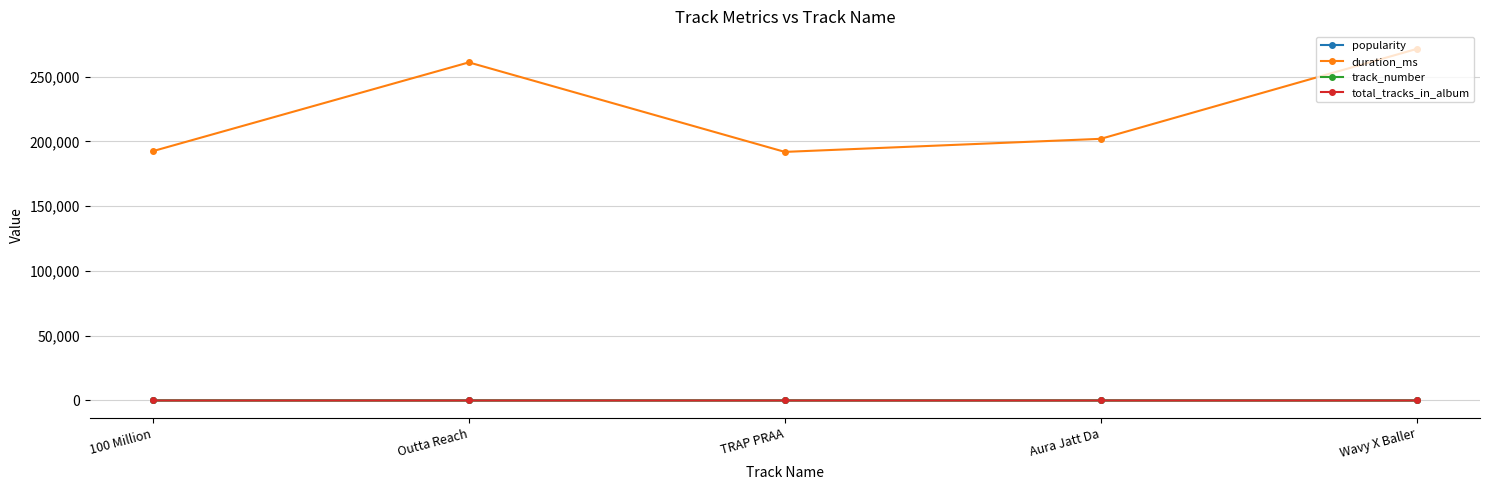

Is this an area chart (filled region under the line)?

No